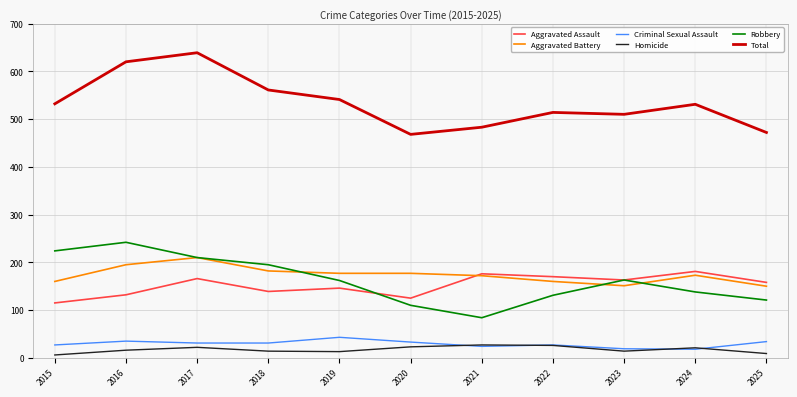

What is the sum of the Homicide values at 2021 and 2018?

41